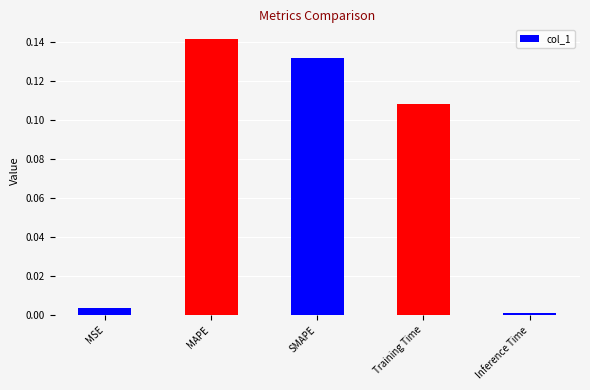

What is the sum of all values?

0.4